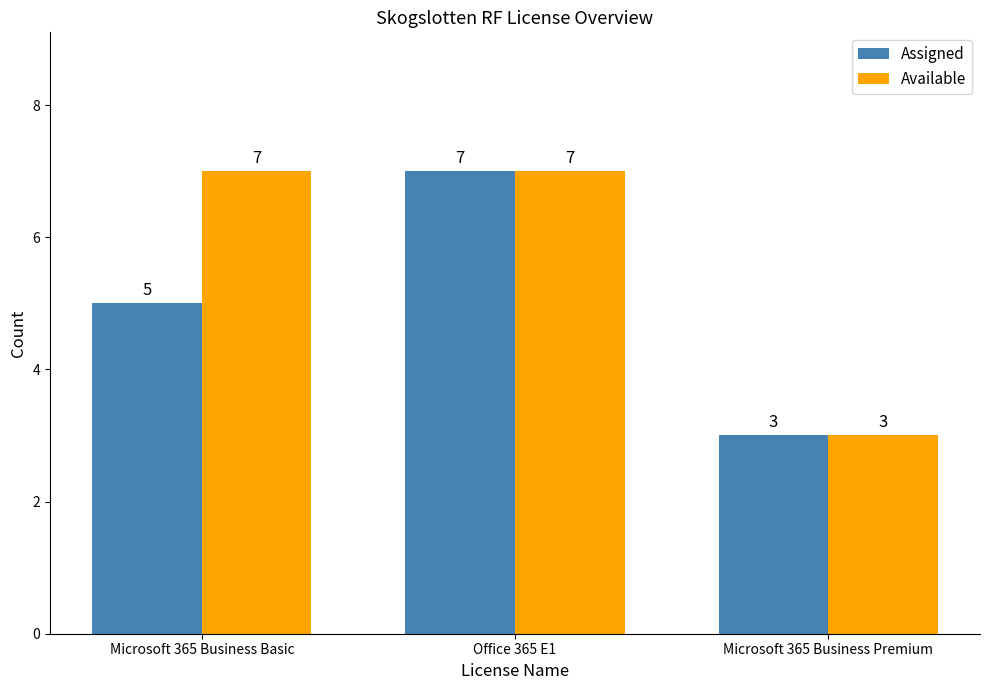

At how many categories does at least one series exceed 5?

2